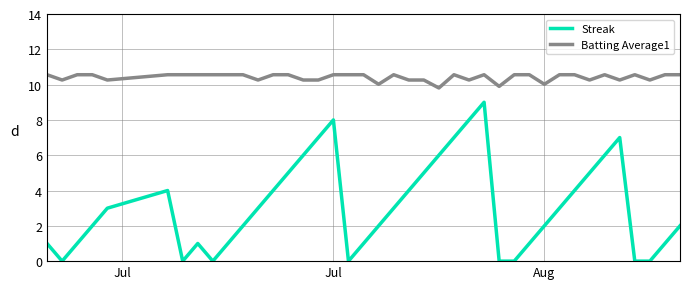

How many lines are shown in the chart?

2